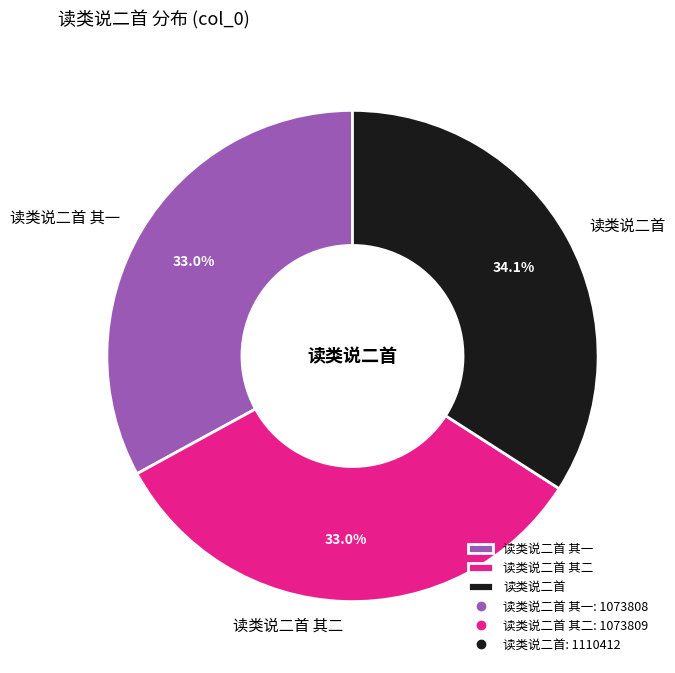

Which has a higher value, 读类说二首 or 读类说二首 其一?

读类说二首